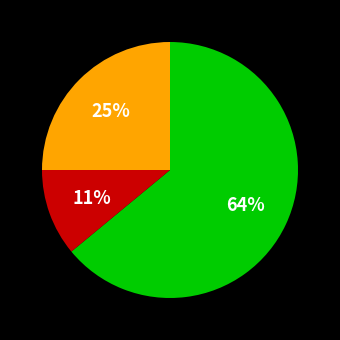

Is there any slice that represents more than half of the pie?

Yes